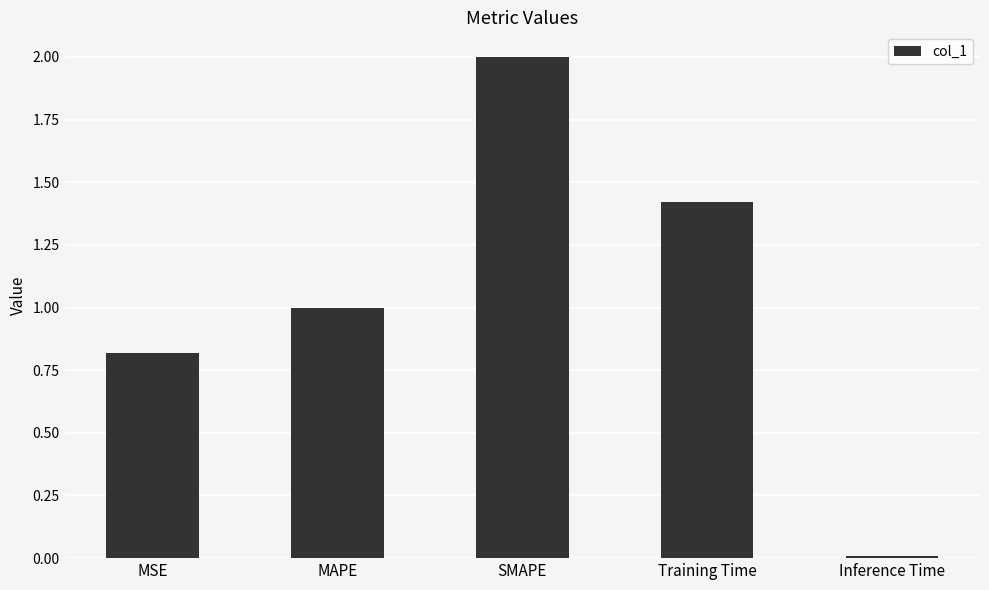

Count the number of data series in this chart.

1